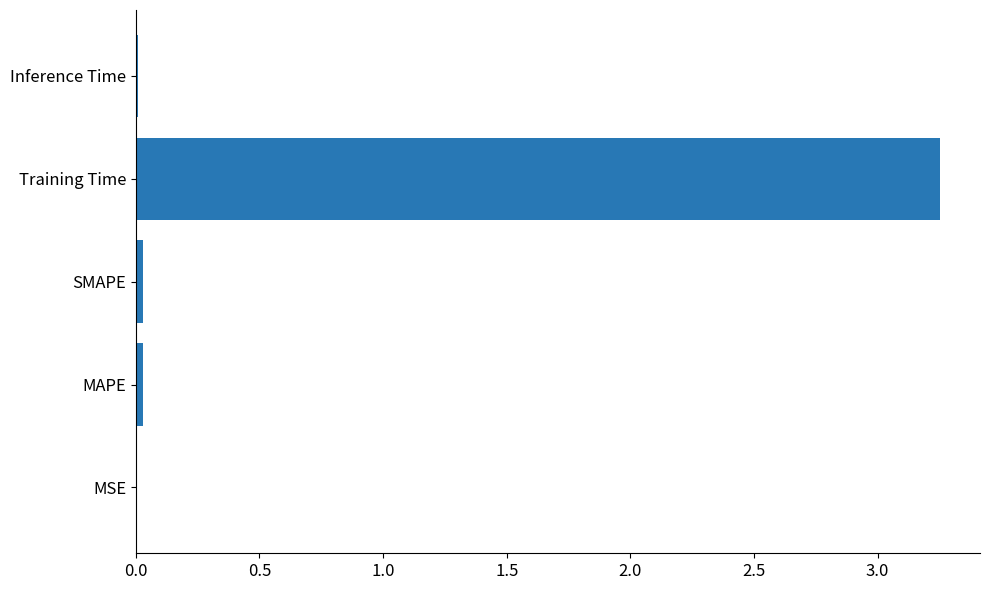

Is it true that the value at MAPE is 0.0?

True